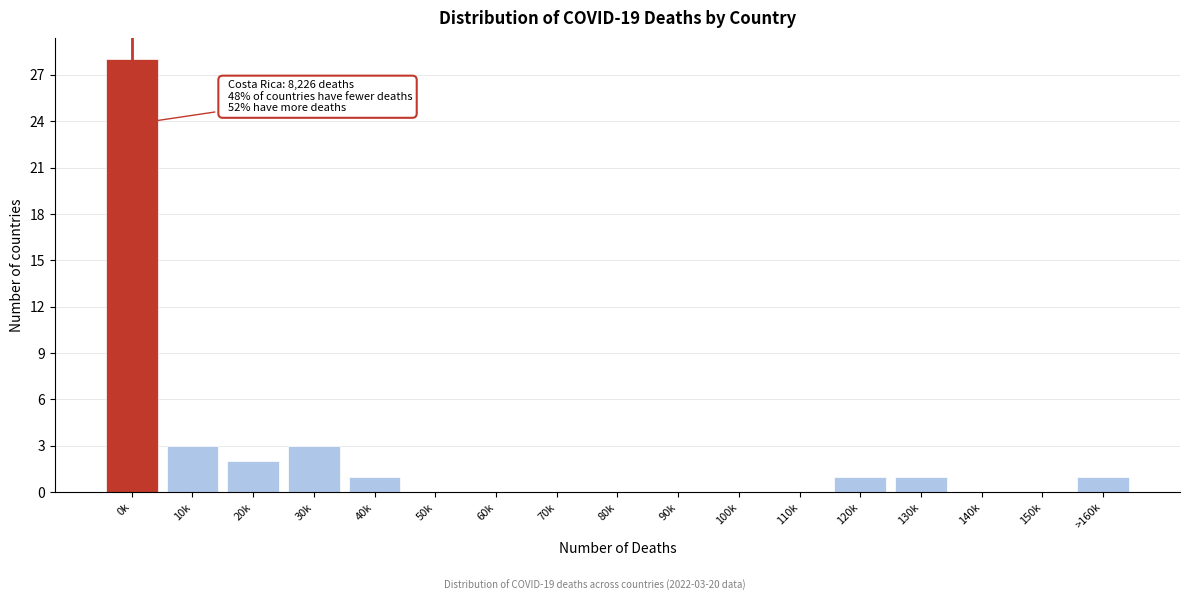

Reading left to right, transcribe all the data shown in this chart.

0k=28	10k=3	20k=2	30k=3	40k=1	50k=0	60k=0	70k=0	80k=0	90k=0	100k=0	110k=0	120k=1	130k=1	140k=0	150k=0	>160k=1